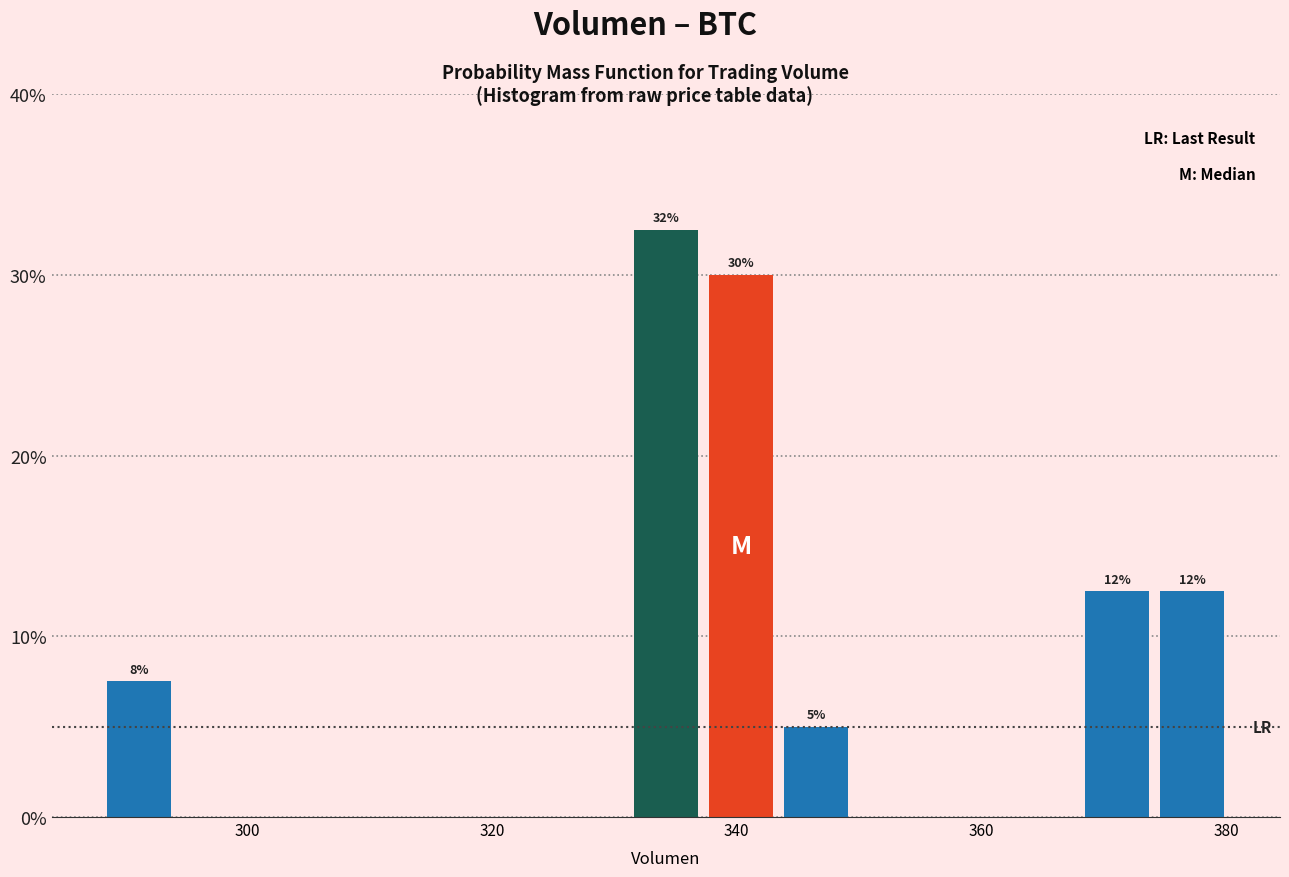

Read against the x-axis, roughly where is the centre of the tallest bar?

334